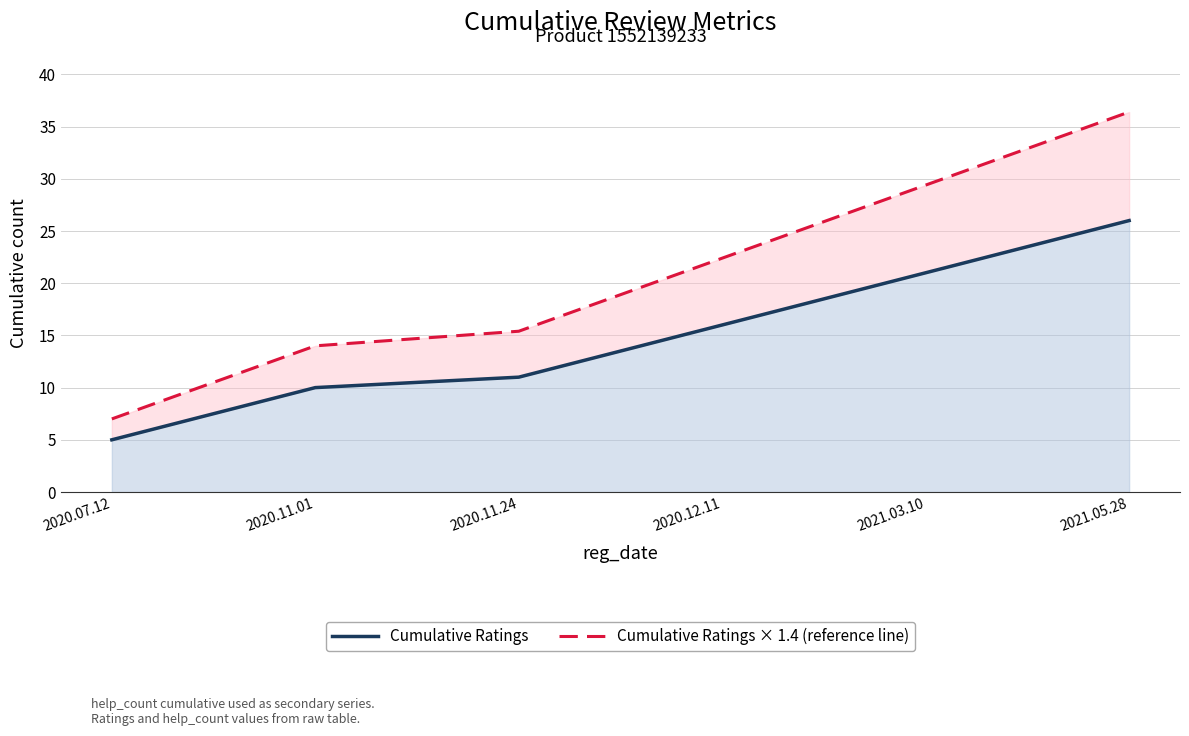

Which series has the largest total across all categories?

Cumulative Ratings × 1.4 (reference line)